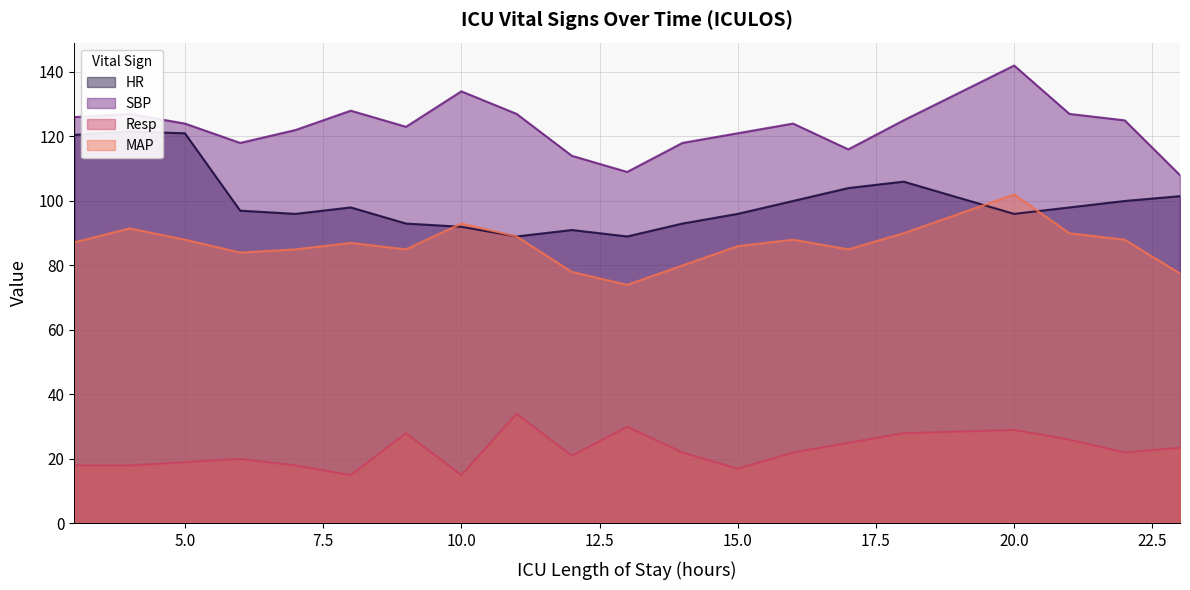

Reading left to right, list all the values displayed in this chart.

HR: 120.5	121.5	121.0	97.0	96.0	98.0	93.0	92.0	89.0	91.0	89.0	93.0	96.0	100.0	104.0	106.0	96.0	98.0	100.0	101.5
SBP: 126.0	127.0	124.0	118.0	122.0	128.0	123.0	134.0	127.0	114.0	109.0	118.0	121.0	124.0	116.0	125.0	142.0	127.0	125.0	108.0
Resp: 18.0	18.0	19.0	20.0	18.0	15.0	28.0	15.0	34.0	21.0	30.0	22.0	17.0	22.0	25.0	28.0	29.0	26.0	22.0	23.5
MAP: 87.2	91.5	88.0	84.0	85.0	87.0	85.0	93.0	89.0	78.0	74.0	80.0	86.0	88.0	85.0	90.0	102.0	90.0	88.0	77.5